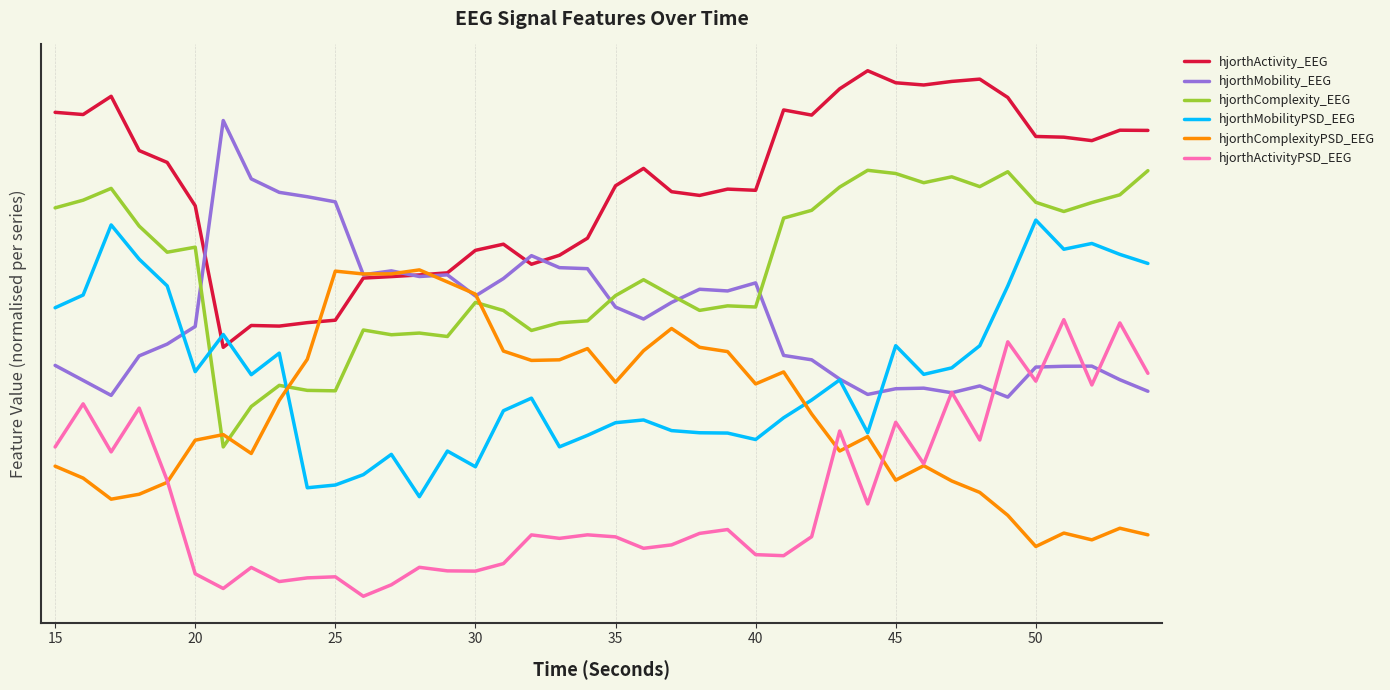

Is this an area chart (filled region under the line)?

No